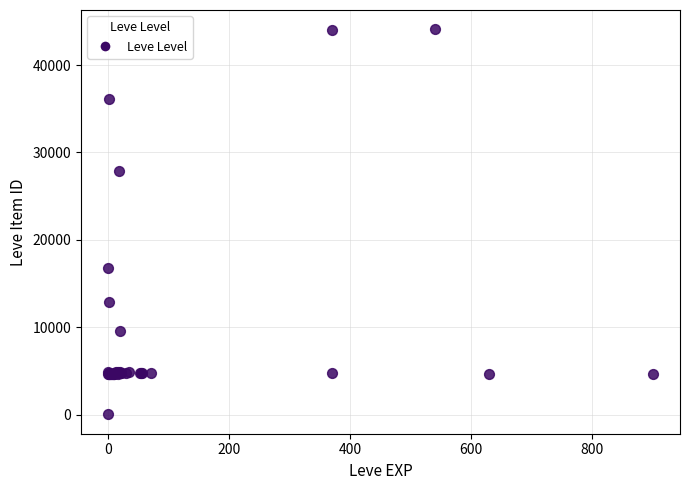

What Y value in the scatter plot is closest to 22050?

16734